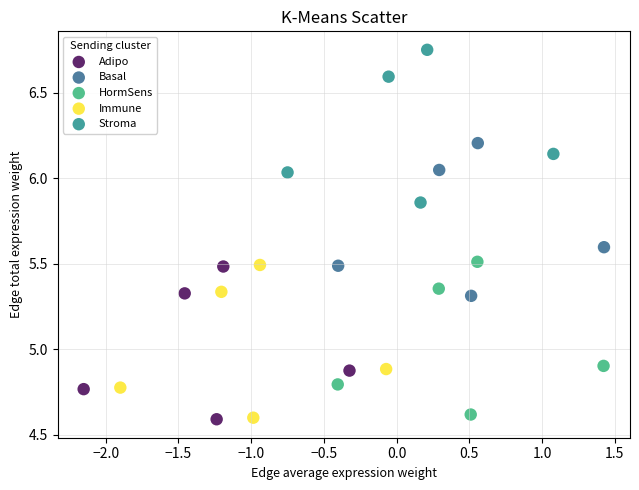

Which series reaches the maximum Y coordinate?

Stroma